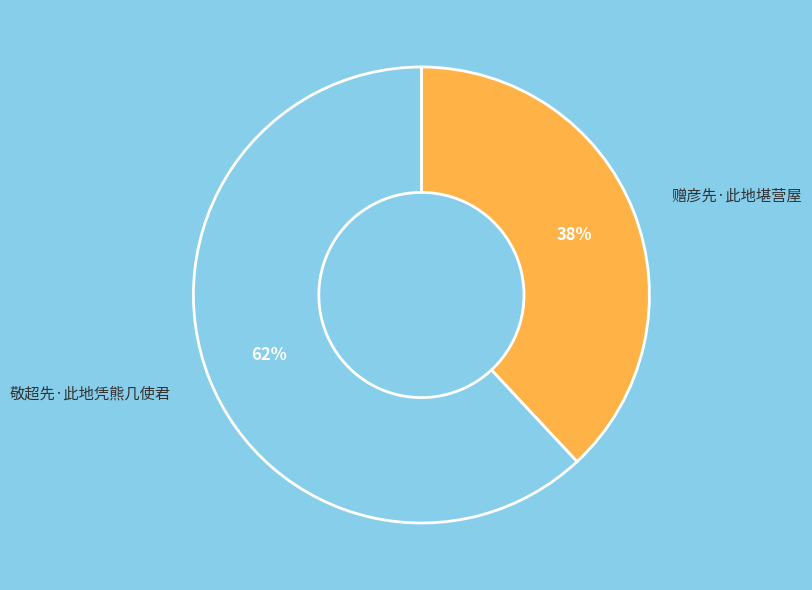

To the nearest percent, what is the average slice percentage?

50%